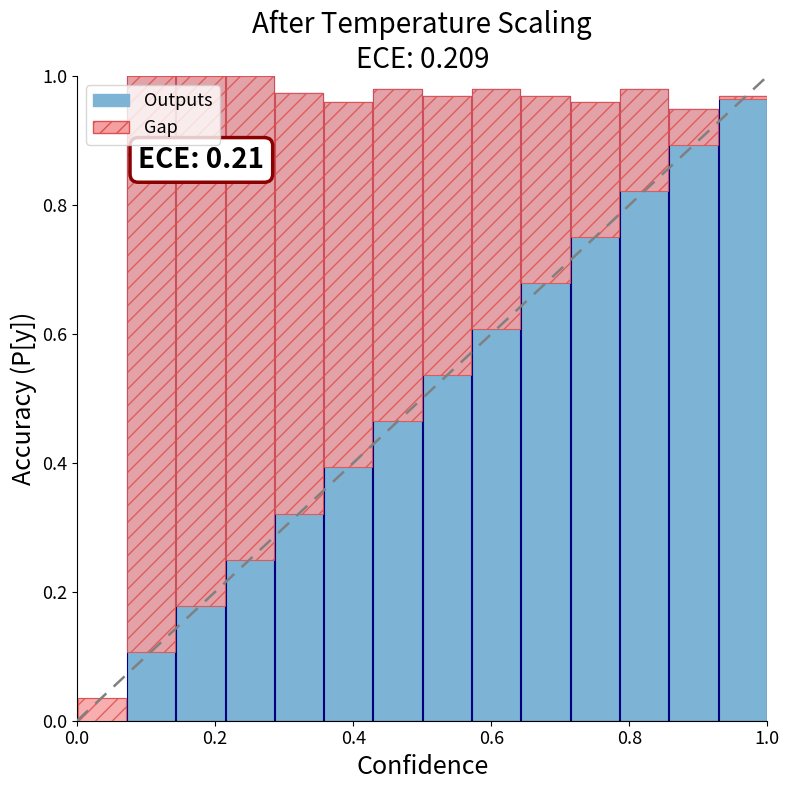

What is the difference between the second highest and minimum values in the Outputs series?

1.0